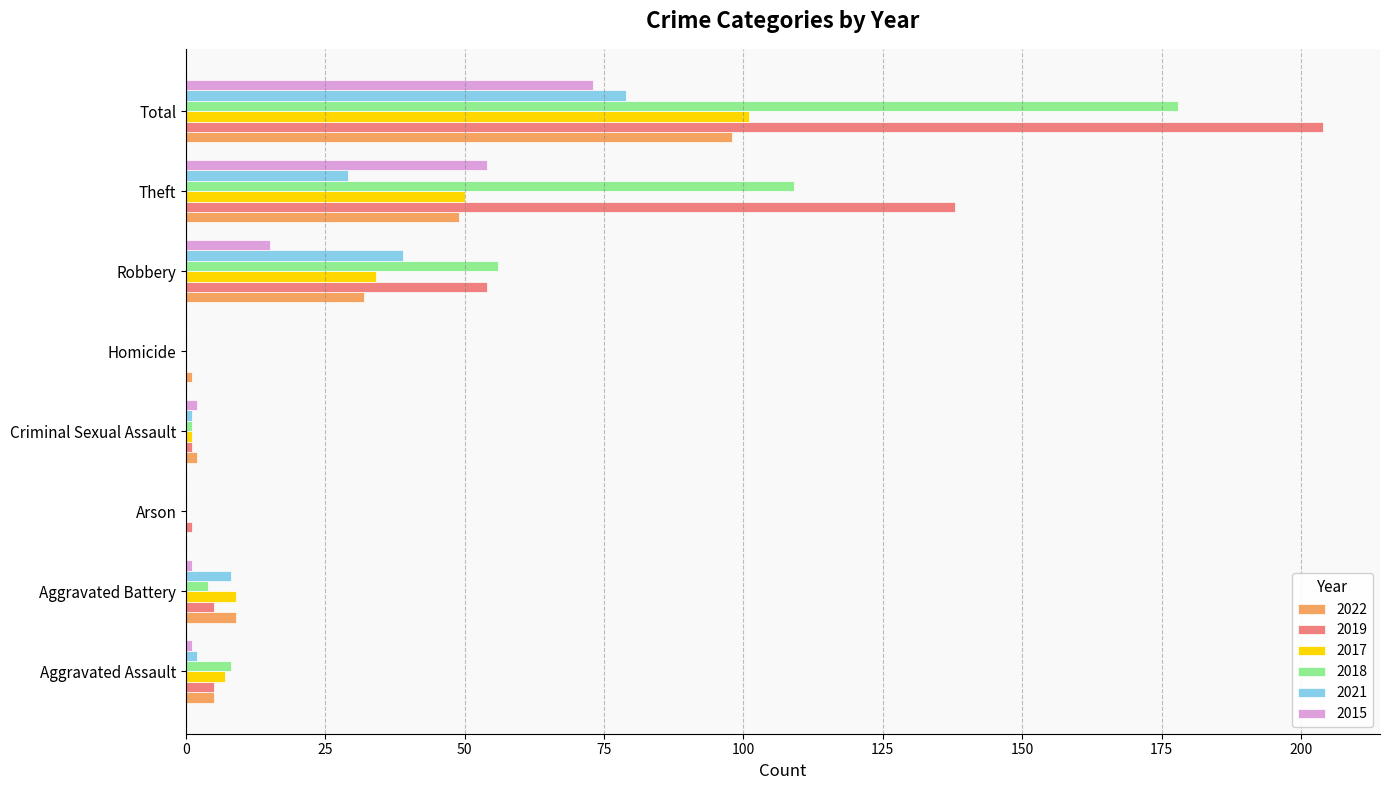

At which category is the sum across all series the highest?

Total